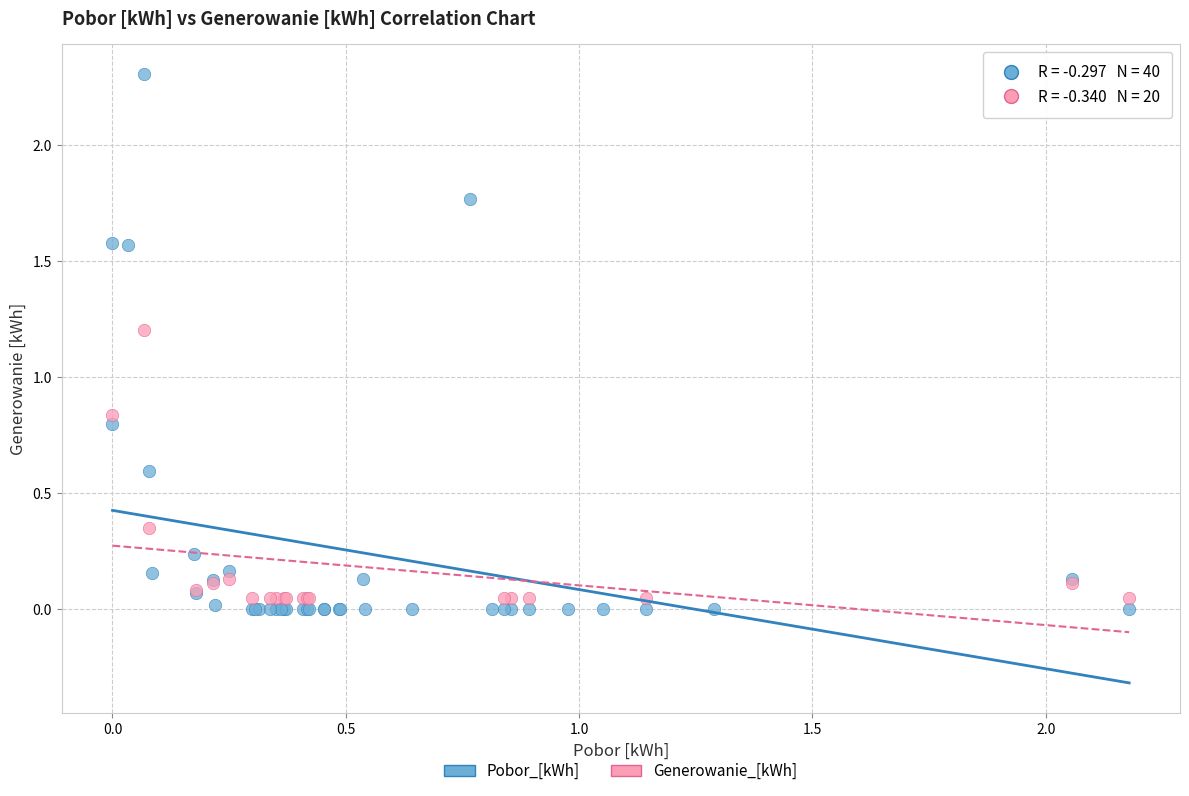

Which series has the largest Y range (max minus min)?

Pobor_[kWh]